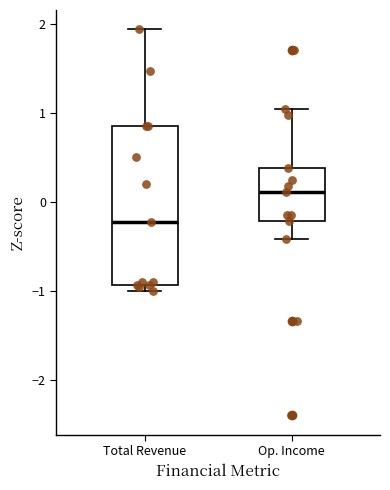

Reading left to right, transcribe this box plot: for each box, give where its median line is, the range the box spans, and where its two whiskers end, as read against the y-axis. The values are not printed on the chart, so give them approximately, as read against the axis.

Total Revenue: median -0.2, box -0.9 to 0.9, whiskers -1.0 to 1.9
Op. Income: median 0.1, box -0.2 to 0.4, whiskers -0.4 to 1.0